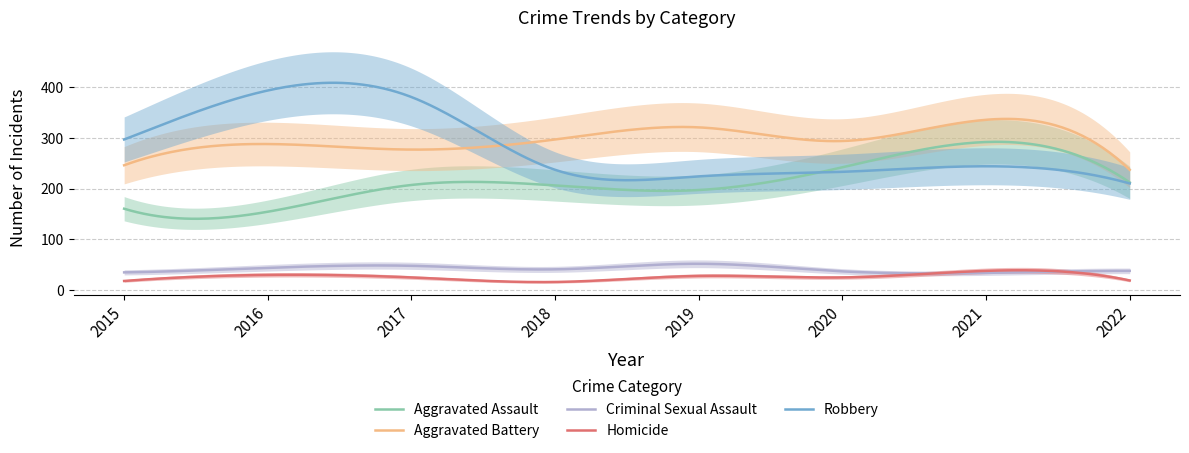

What are all the series names shown in the legend?

Aggravated Assault, Aggravated Battery, Criminal Sexual Assault, Homicide, Robbery